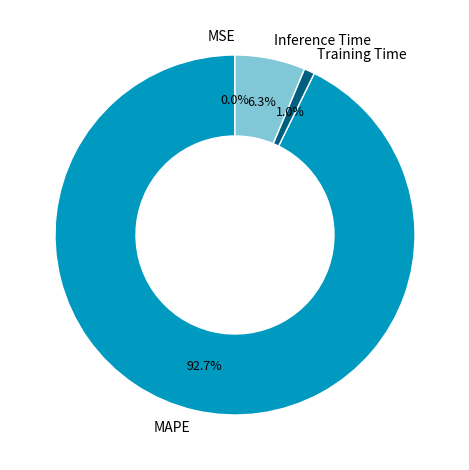

Is it true that Inference Time is 6% of the pie?

True